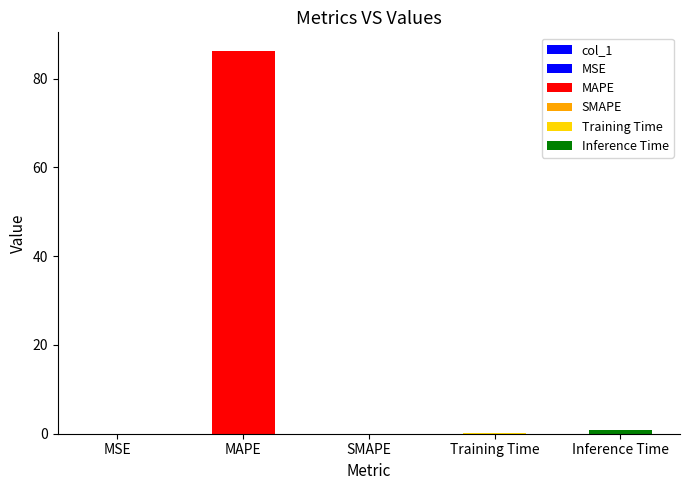

What is the difference between the maximum and minimum values?

86.1